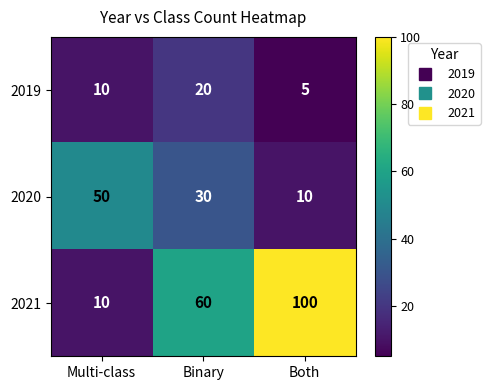

Which series changed the most between Multi-class and Binary?

2021